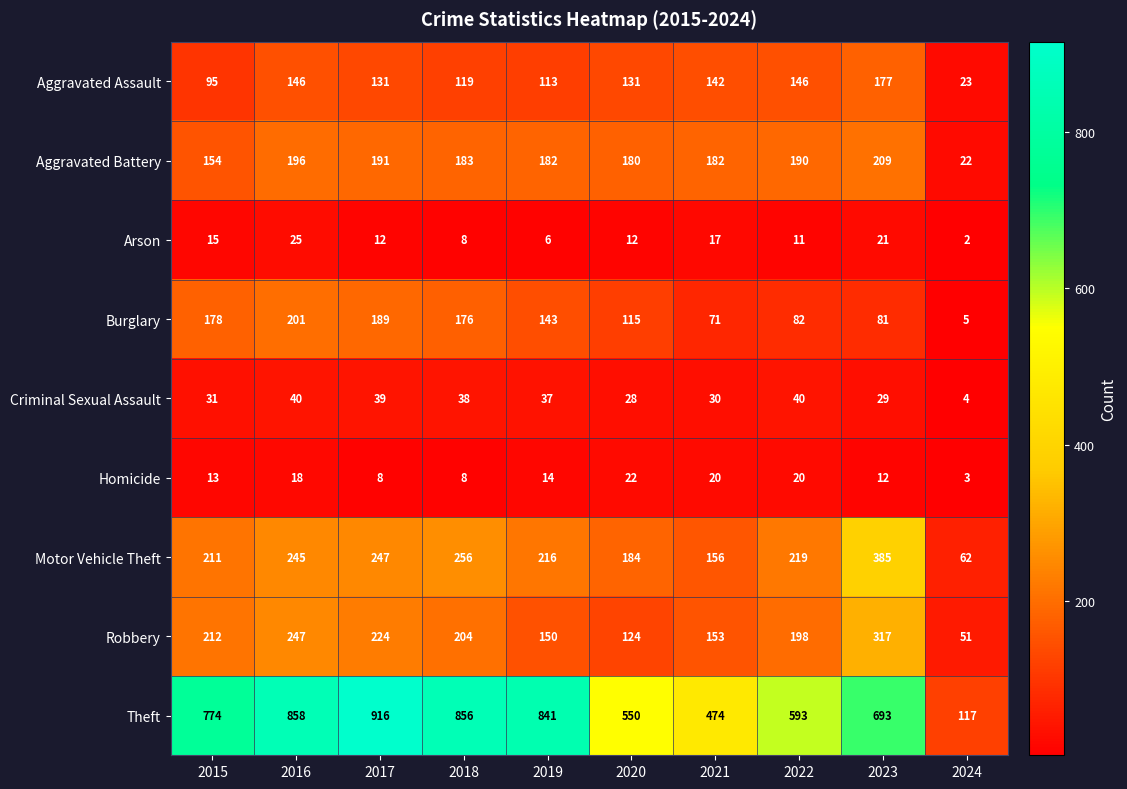

What is the average value of the Theft series?

667